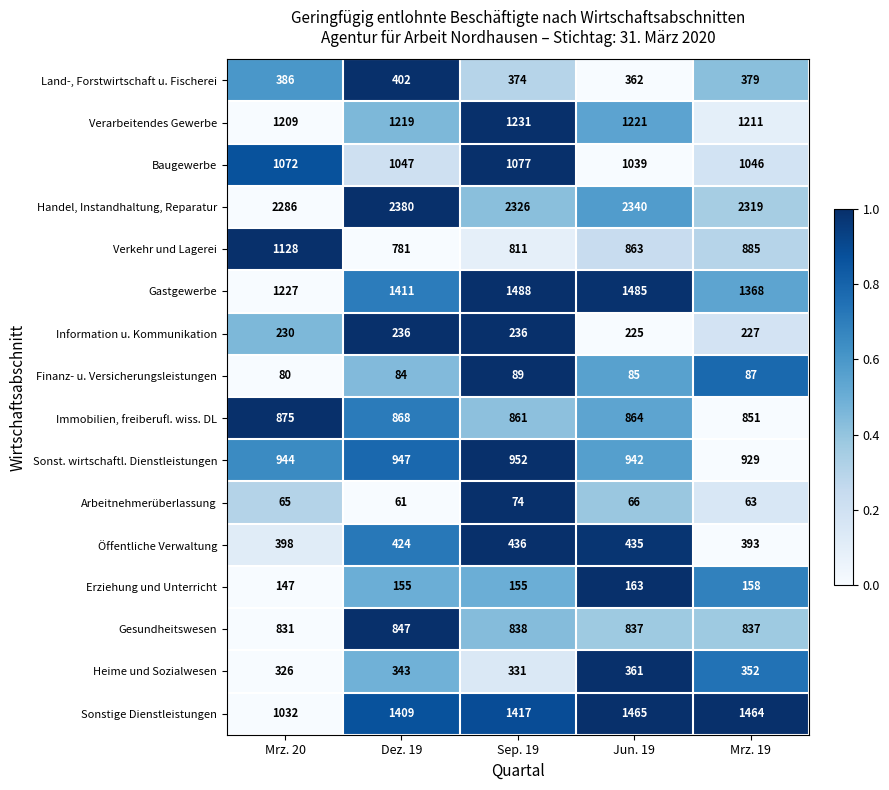

True or false: Arbeitnehmerüberlassung has a value of 84 at Mrz. 19.

False